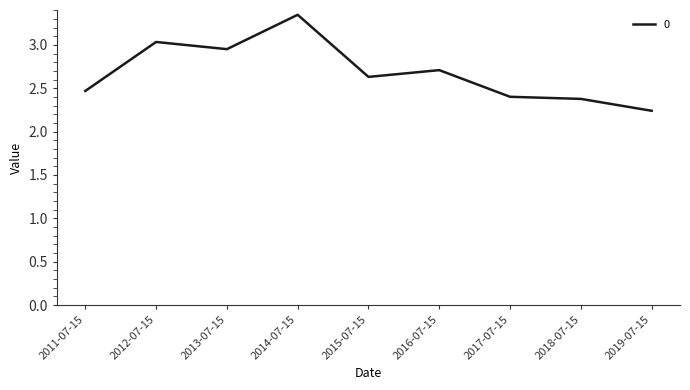

The value at 2012-07-15 is 3.0. True or false?

True